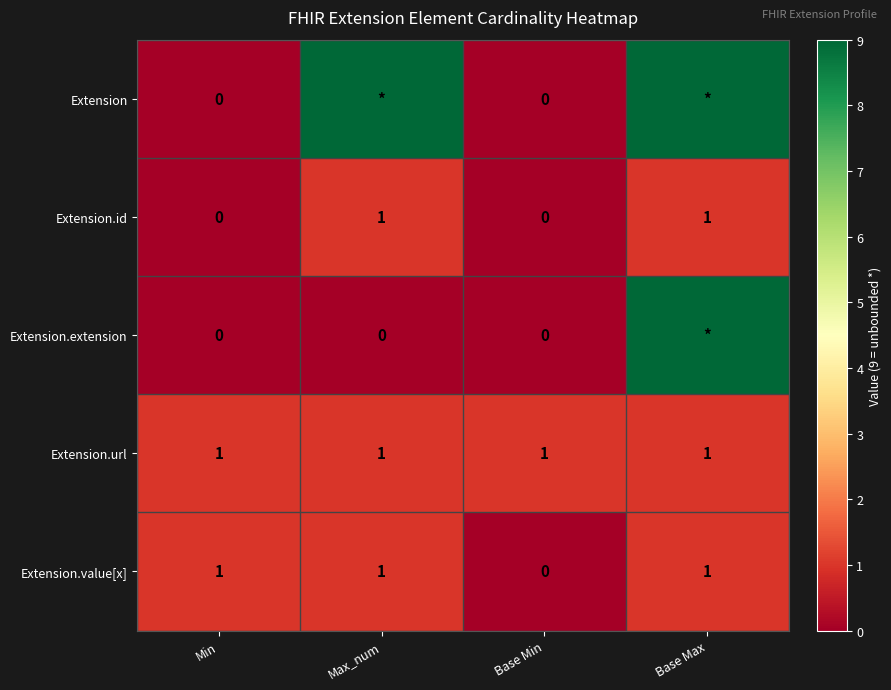

How many positive values does the Extension.id series have?

2